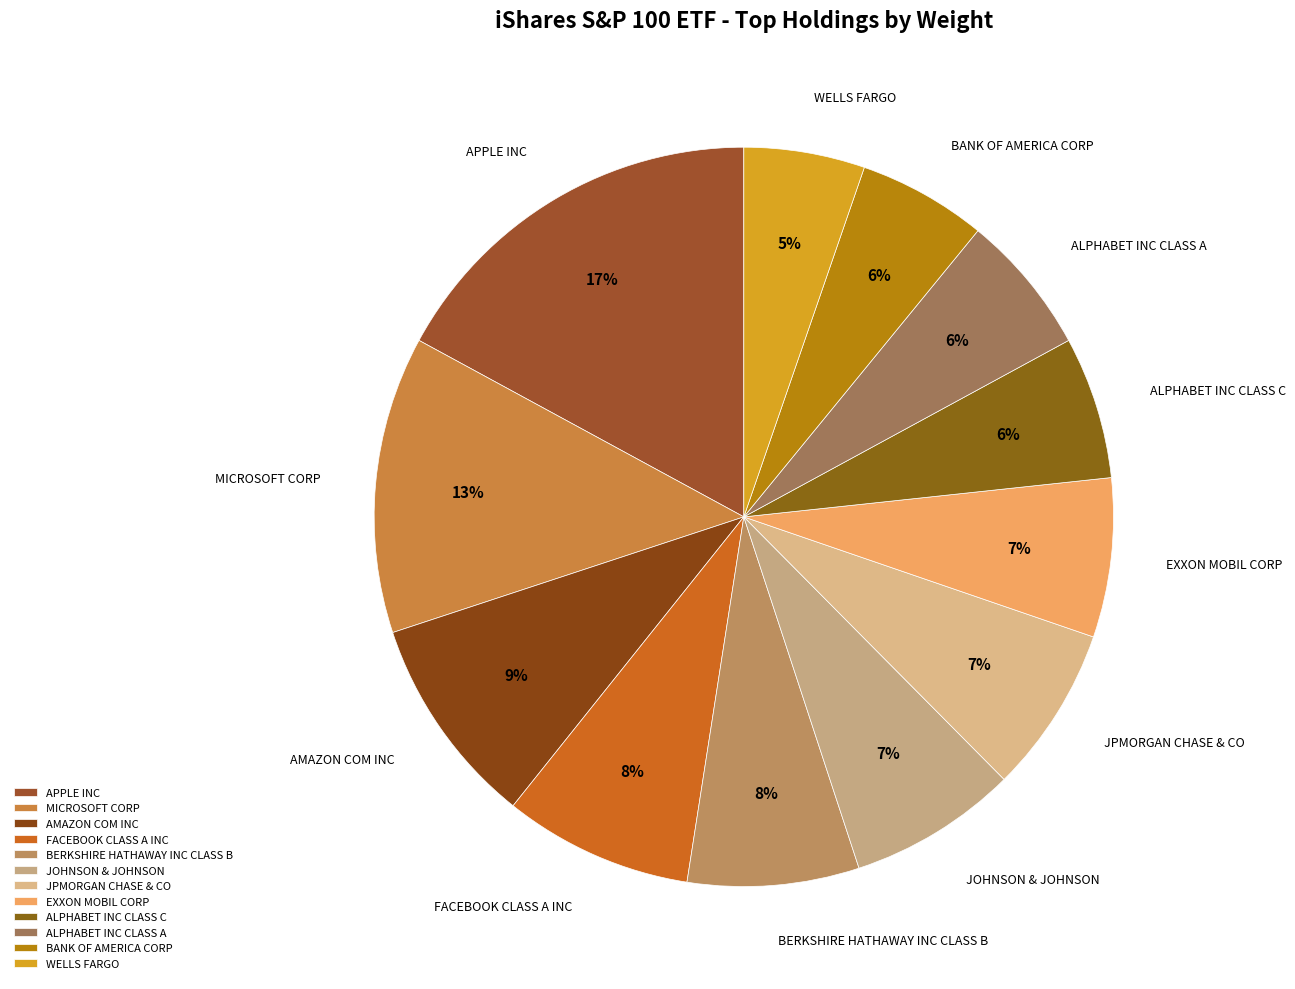

How many segments does this pie chart have?

12